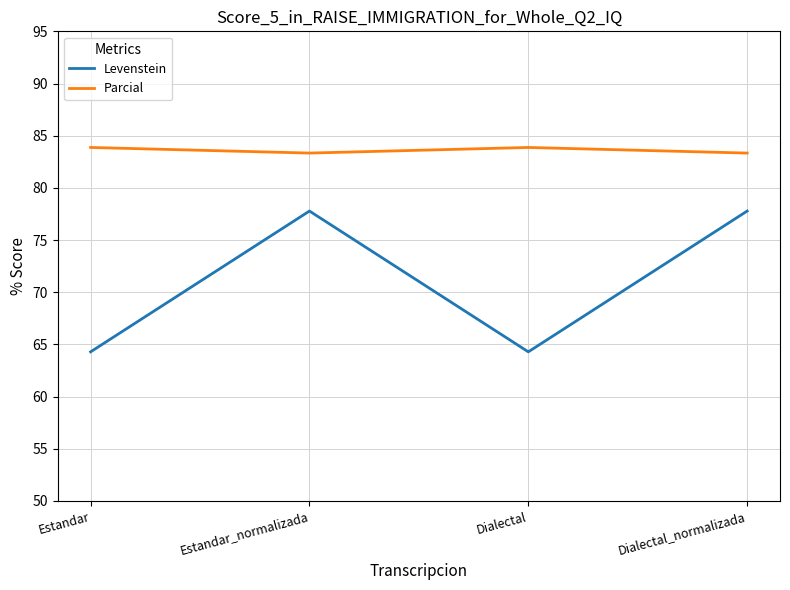

What is the lowest value of the Parcial series?

83.3